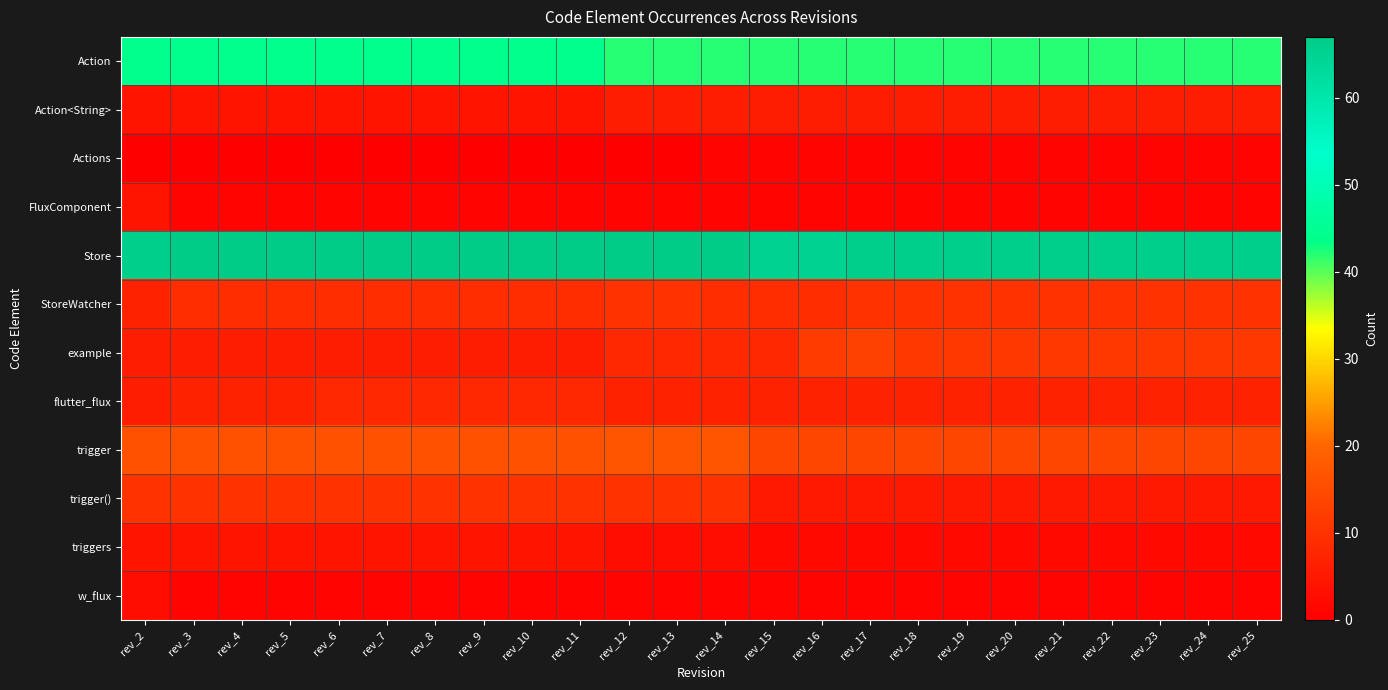

List the series in order of their peak value, highest first.

Store, Action, trigger, example, StoreWatcher, trigger(), flutter_flux, Action<String>, FluxComponent, triggers, w_flux, Actions